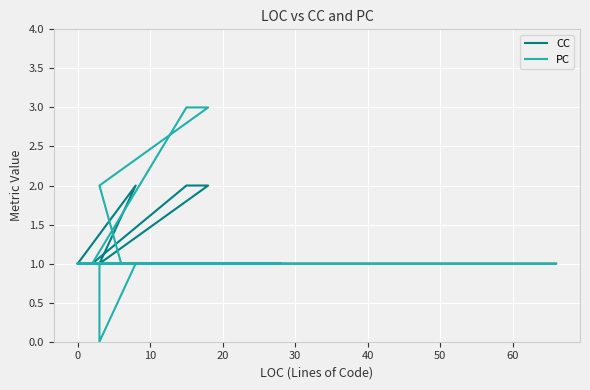

True or false: CC and PC cross at least once.

False